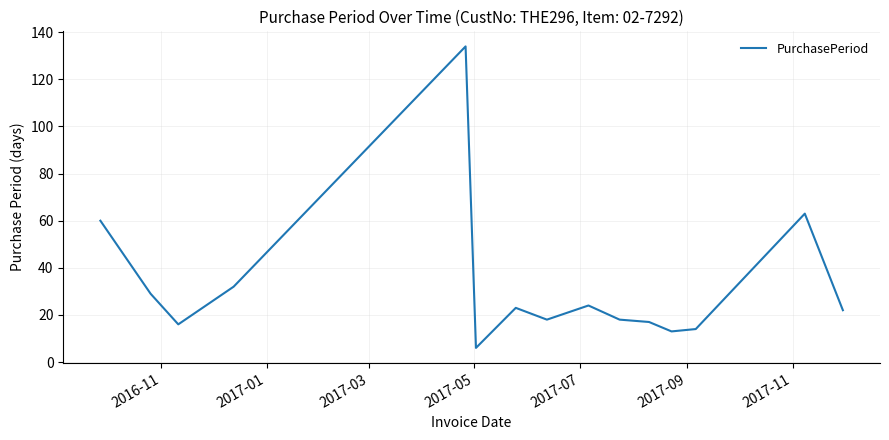

What is the maximum value shown in the chart?

134